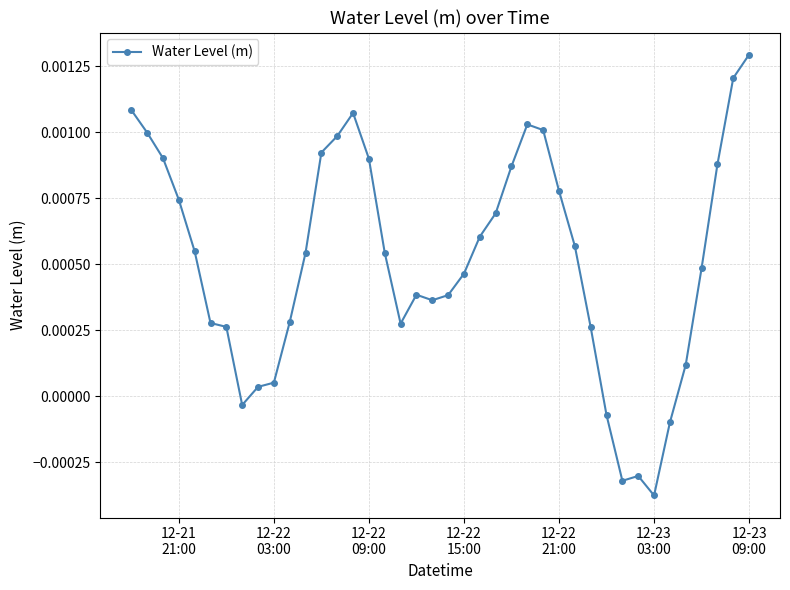

How many points are lower than both their immediate neighbors (excluding endpoints)?

5